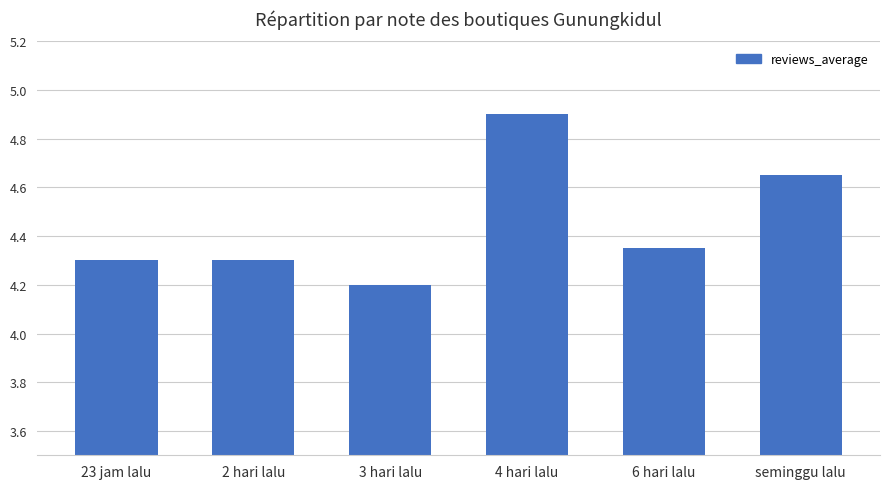

Where is the data nearest to the value 4?

3 hari lalu